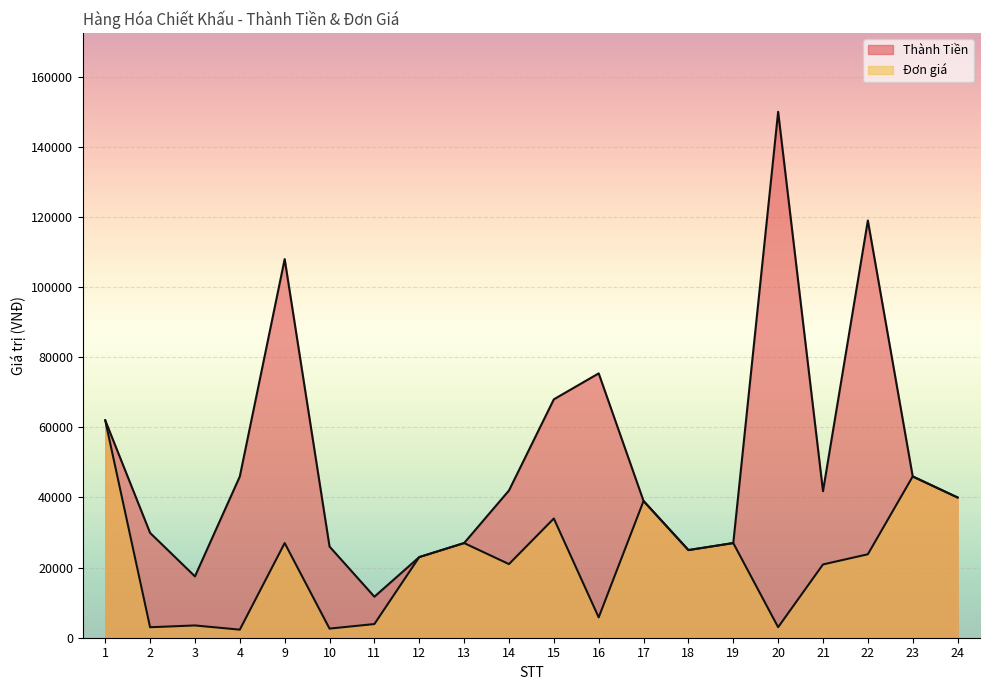

Rank the categories by Đơn giá value from lowest to highest.

4, 10, 2, 20, 3, 11, 16, 21, 14, 12, 22, 18, 9, 13, 19, 15, 17, 24, 23, 1